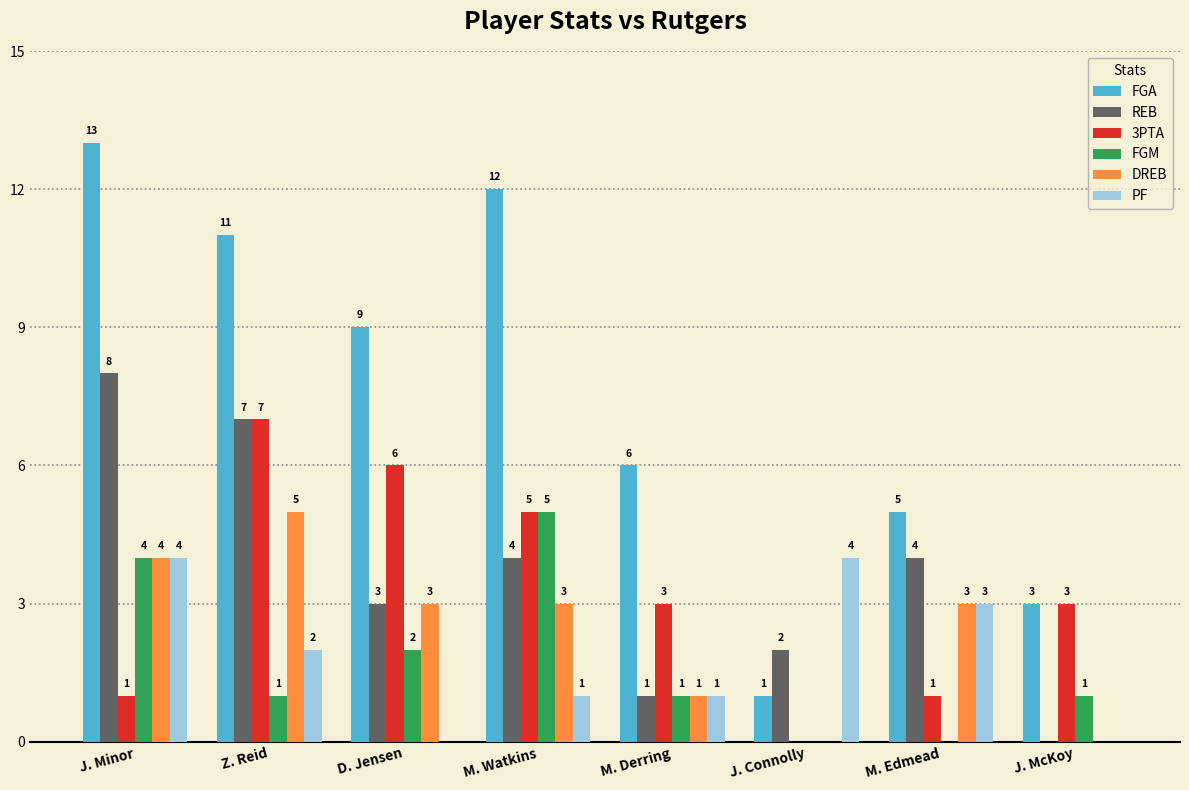

Reading left to right, transcribe all the data shown in this chart.

FGA: J. Minor=13	Z. Reid=11	D. Jensen=9	M. Watkins=12	M. Derring=6	J. Connolly=1	M. Edmead=5	J. McKoy=3
REB: J. Minor=8	Z. Reid=7	D. Jensen=3	M. Watkins=4	M. Derring=1	J. Connolly=2	M. Edmead=4	J. McKoy=0
3PTA: J. Minor=1	Z. Reid=7	D. Jensen=6	M. Watkins=5	M. Derring=3	J. Connolly=0	M. Edmead=1	J. McKoy=3
FGM: J. Minor=4	Z. Reid=1	D. Jensen=2	M. Watkins=5	M. Derring=1	J. Connolly=0	M. Edmead=0	J. McKoy=1
DREB: J. Minor=4	Z. Reid=5	D. Jensen=3	M. Watkins=3	M. Derring=1	J. Connolly=0	M. Edmead=3	J. McKoy=0
PF: J. Minor=4	Z. Reid=2	D. Jensen=0	M. Watkins=1	M. Derring=1	J. Connolly=4	M. Edmead=3	J. McKoy=0